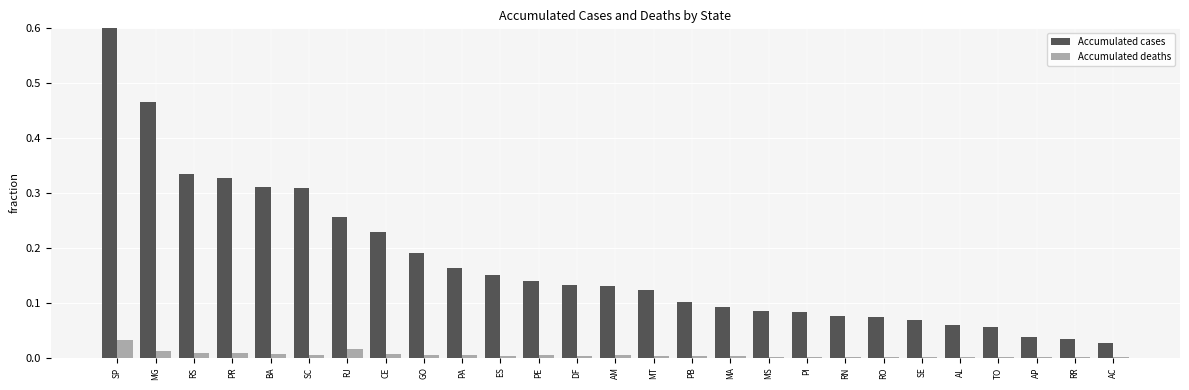

At which category is the sum across all series the highest?

SP